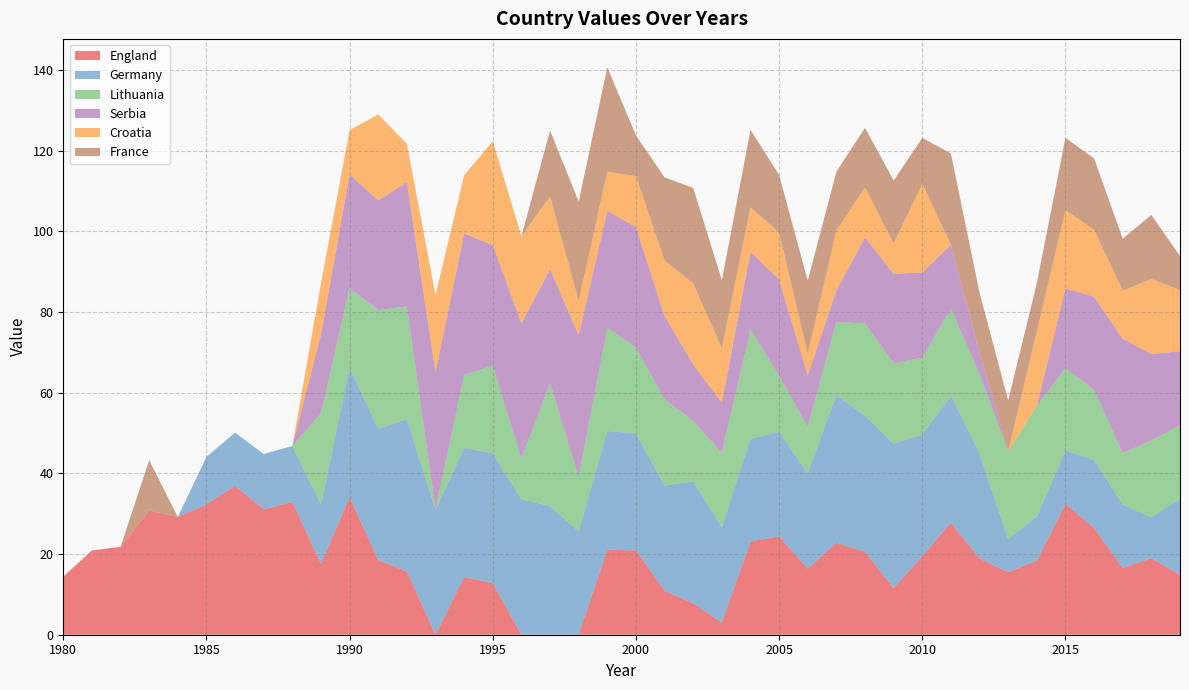

What is the highest value of the England series?

36.9